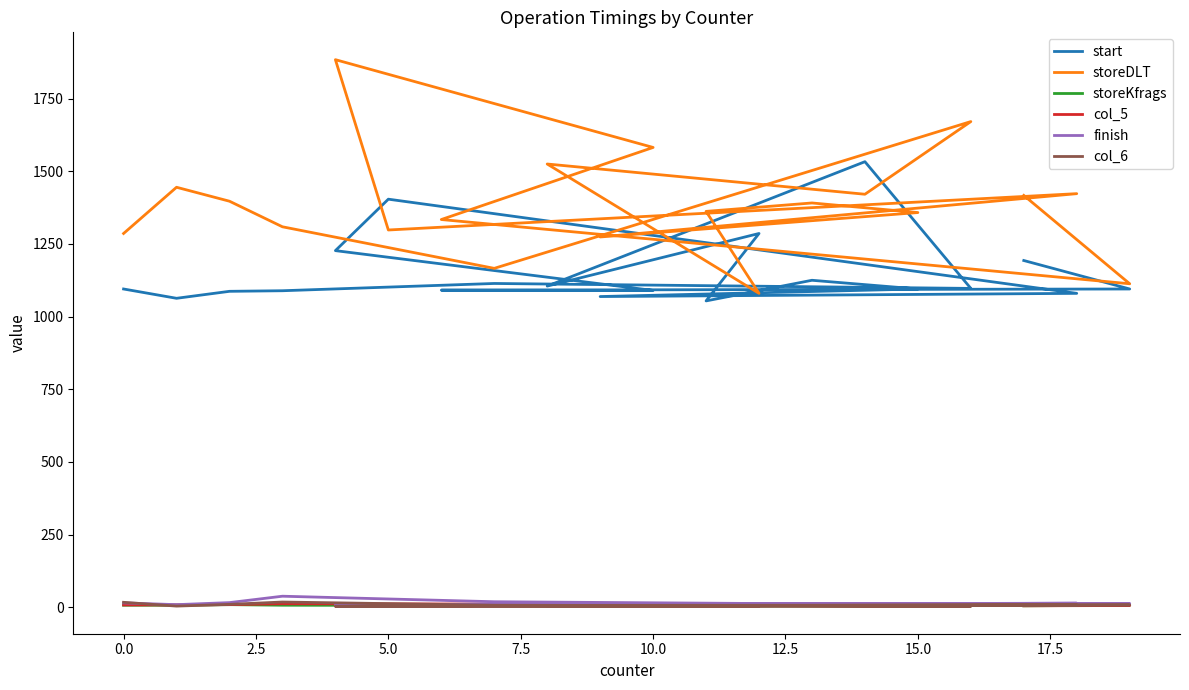

How many lines are shown in the chart?

6